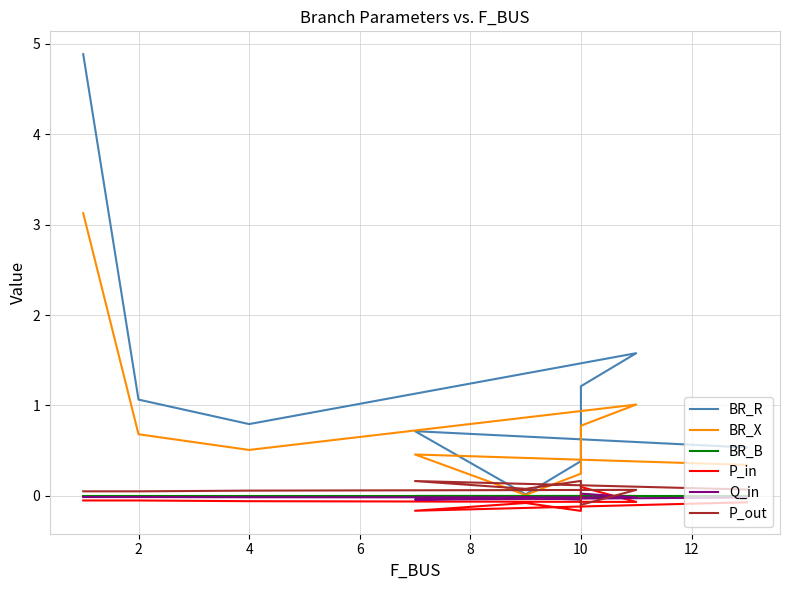

How many positive values does the P_in series have?

1